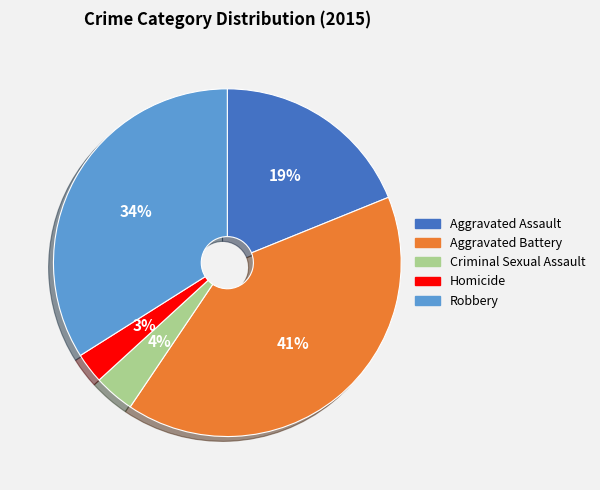

True or false: Homicide accounts for 3% of the total.

True